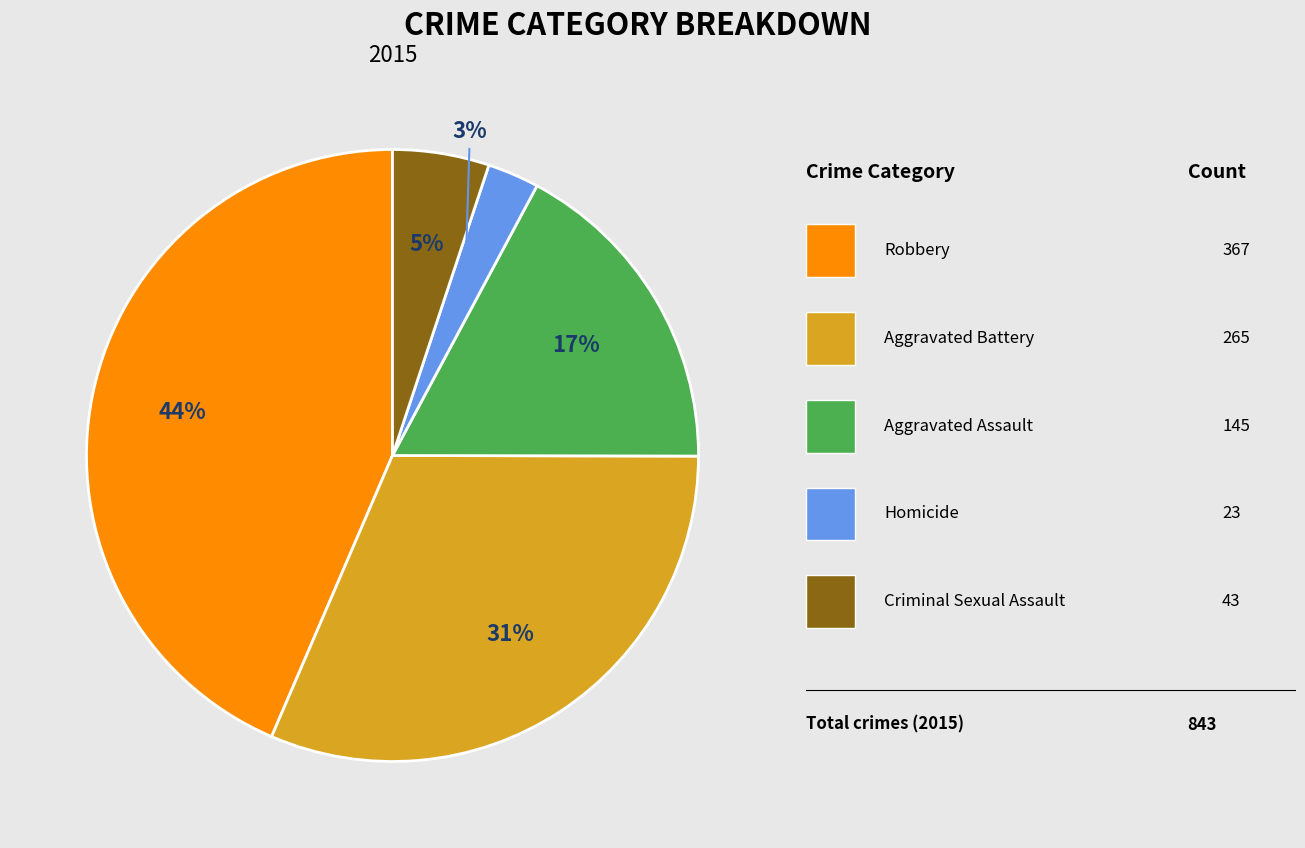

Does any single category account for the majority?

No